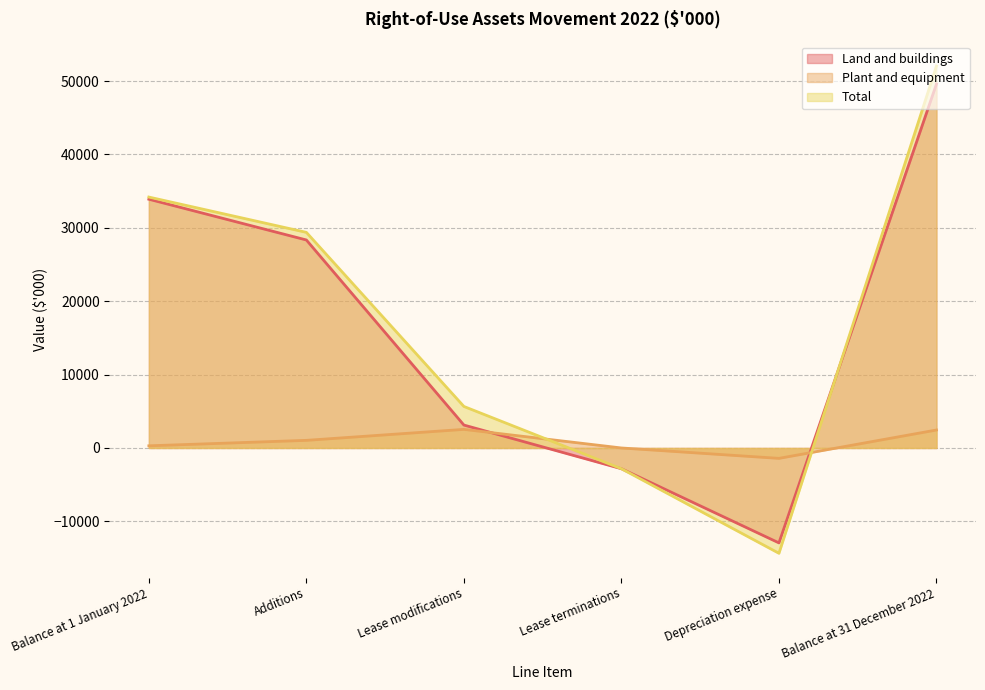

Rank the series by their maximum value, from highest to lowest.

Total, Land and buildings, Plant and equipment